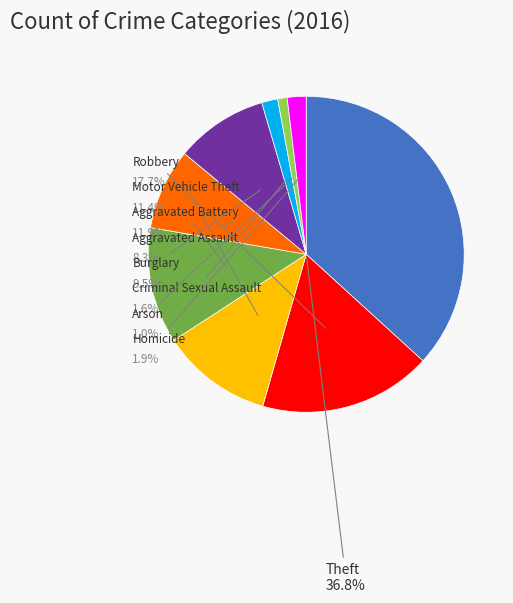

What is the change in value from Aggravated Battery to Criminal Sexual Assault?

-106